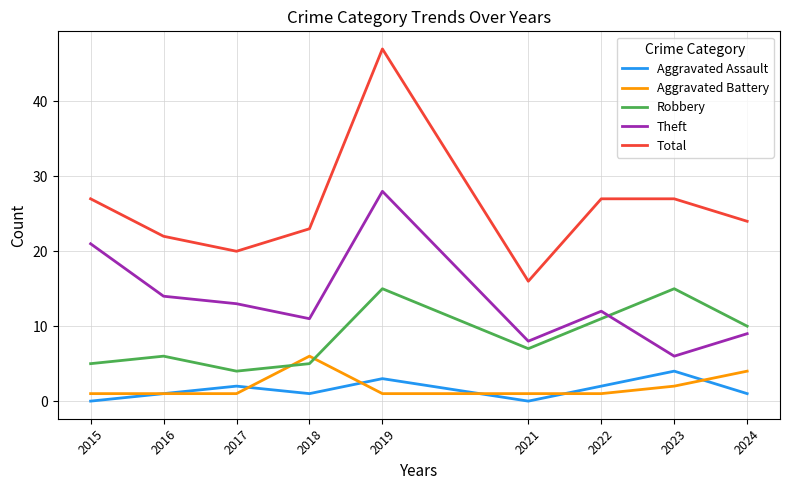

At which label does Theft reach its peak?

2019